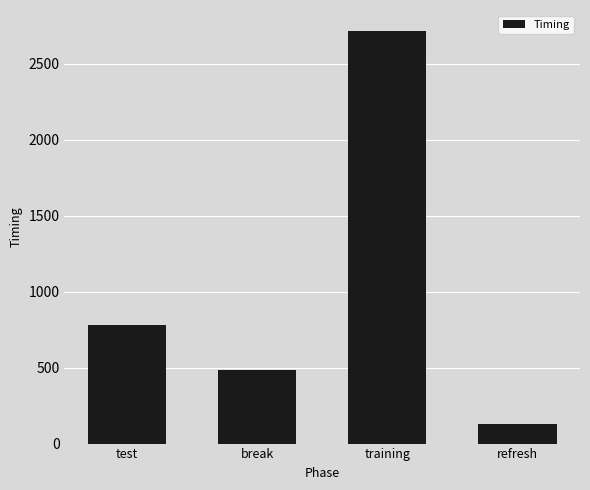

What is the change in value from training to refresh?

-2592.4